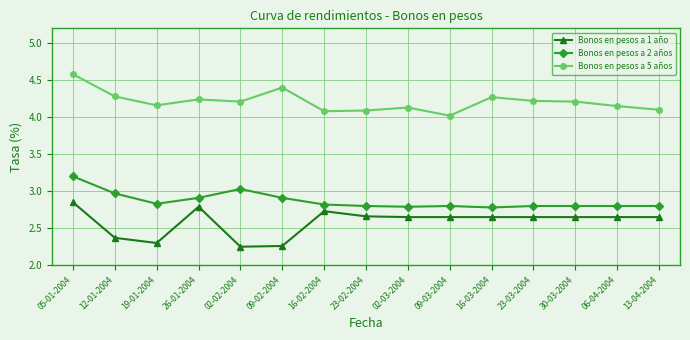

The Bonos en pesos a 5 años series shows 7.3 at 16-02-2004. True or false?

False